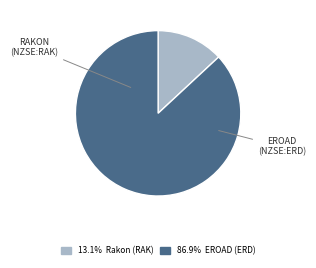

Does any single category account for the majority?

Yes